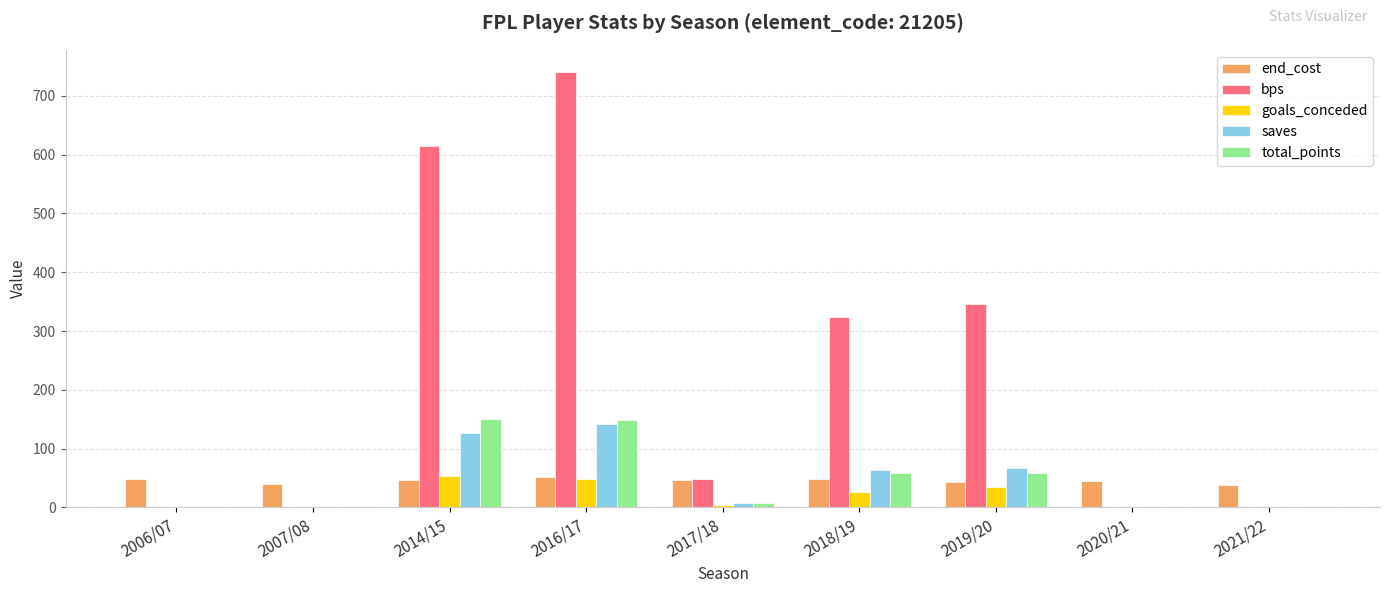

How many groups of bars are there?

9